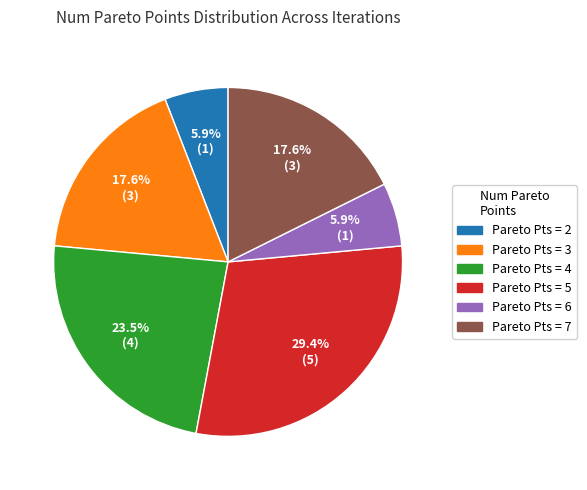

To the nearest percent, what is the difference between the largest and smallest slice percentages?

24%